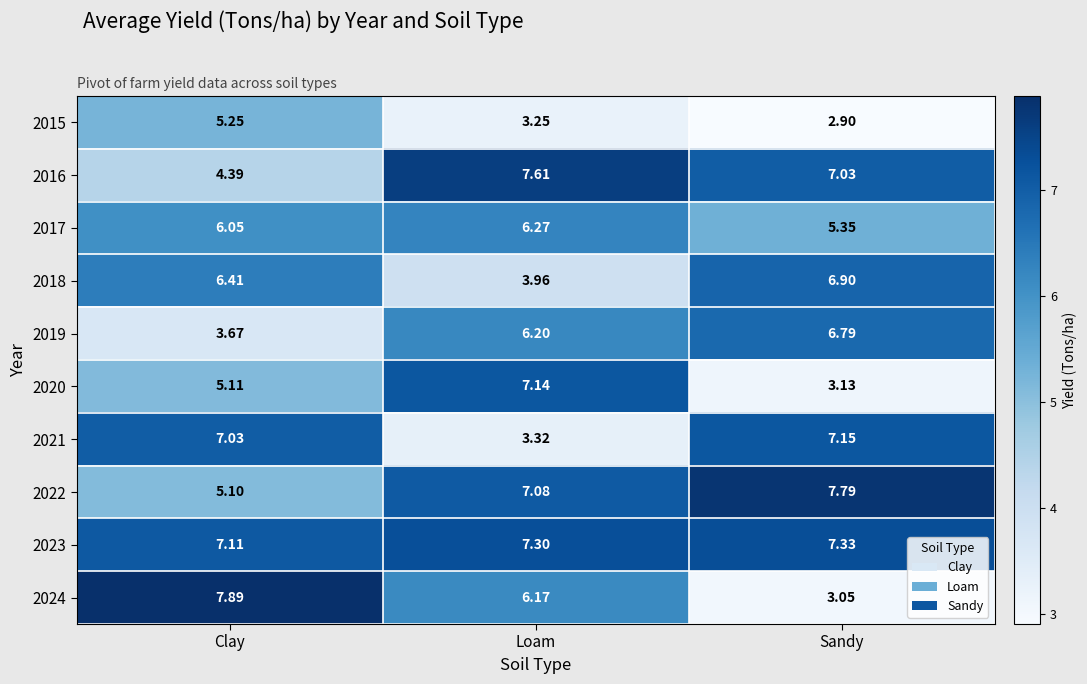

List the labels in order of 2020 value, largest first.

Loam, Clay, Sandy